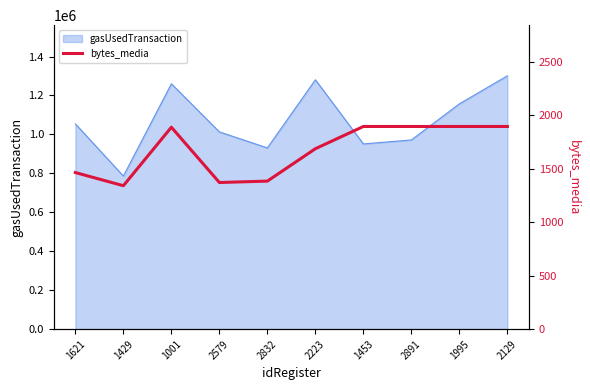

True or false: the data shows 1371 at 2579.

True